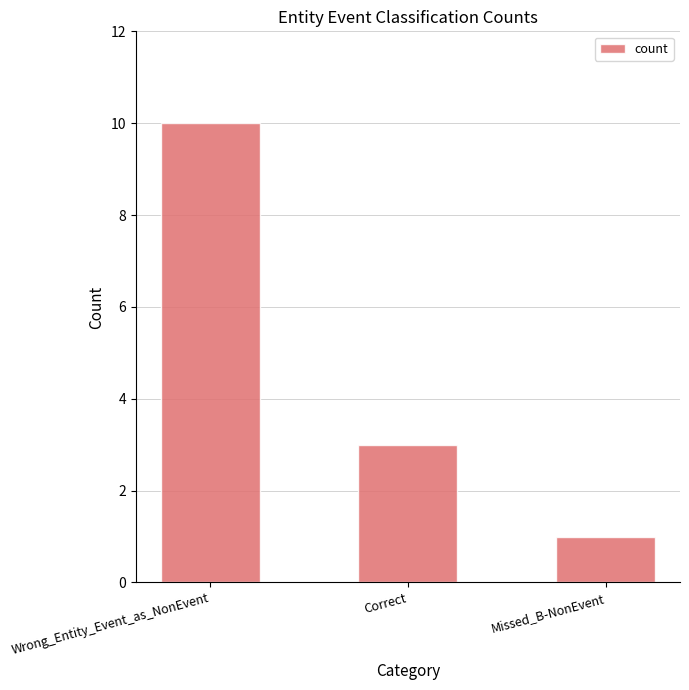

What is the greatest value displayed?

10